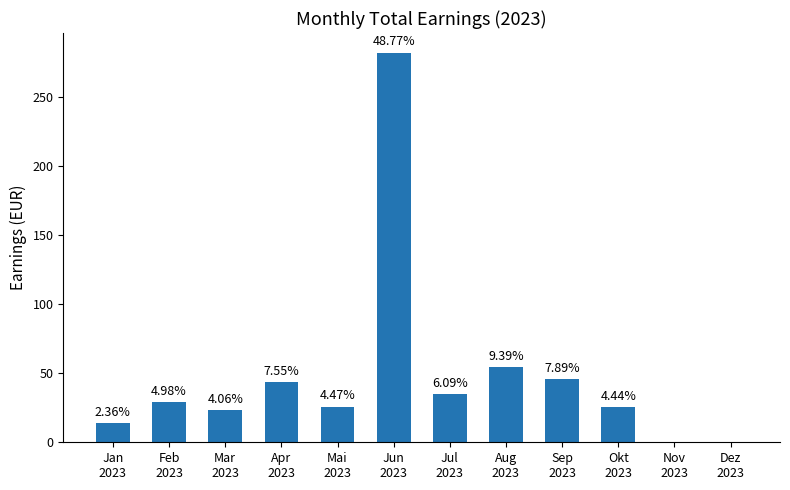

What is the ratio of the value at Mai
2023 to the value at Apr
2023?

0.6